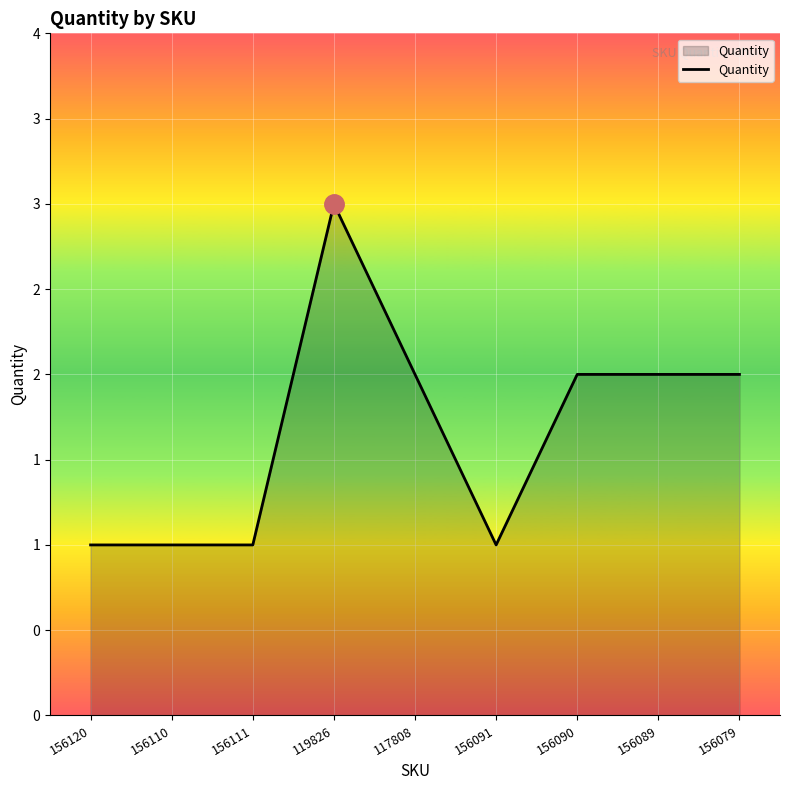

Does the chart display data point markers on the line(s)?

No